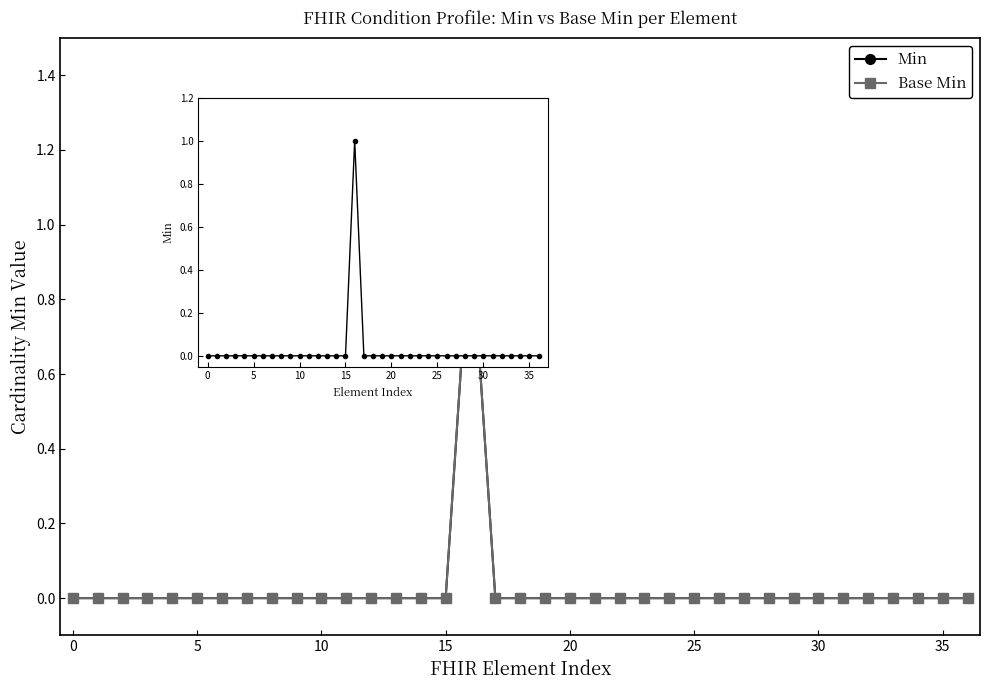

Does the chart have visible grid lines?

No